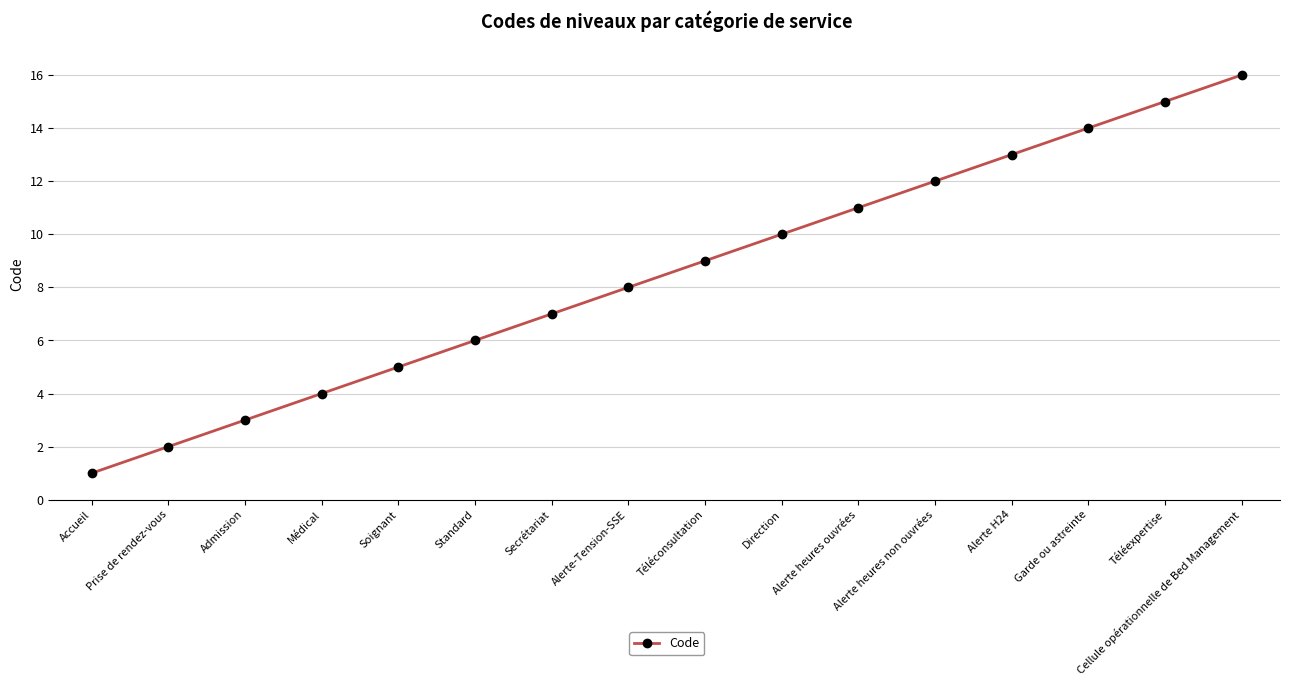

Where is the data nearest to the value 8?

Alerte-Tension-SSE